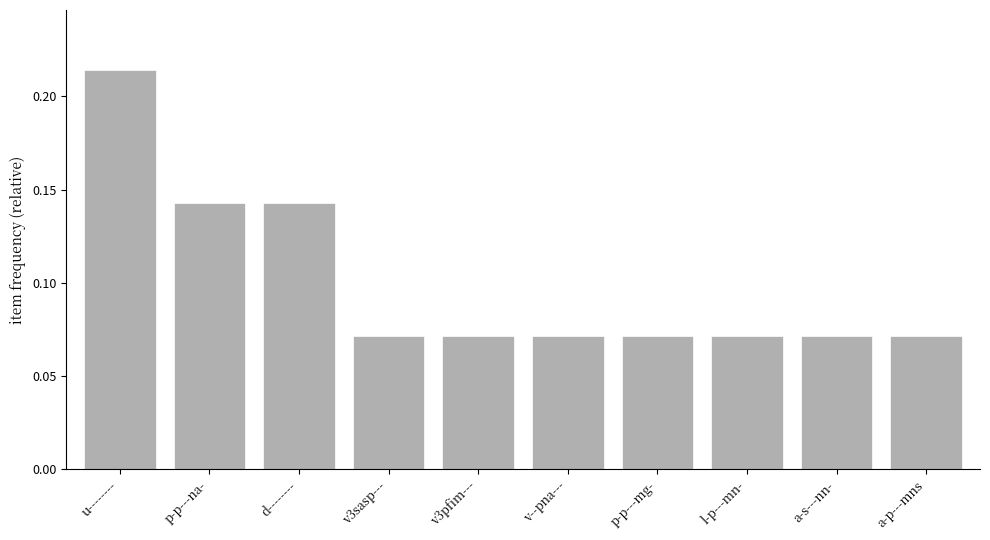

Is it true that the value at u-------- is 0.1?

False